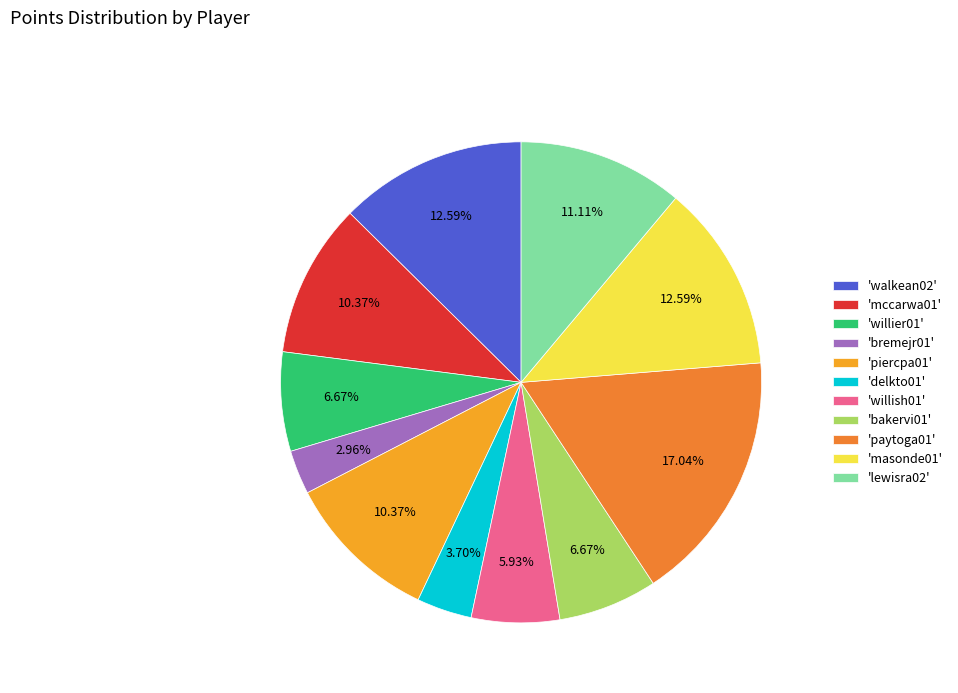

What is the smallest slice in the pie chart?

'bremejr01'